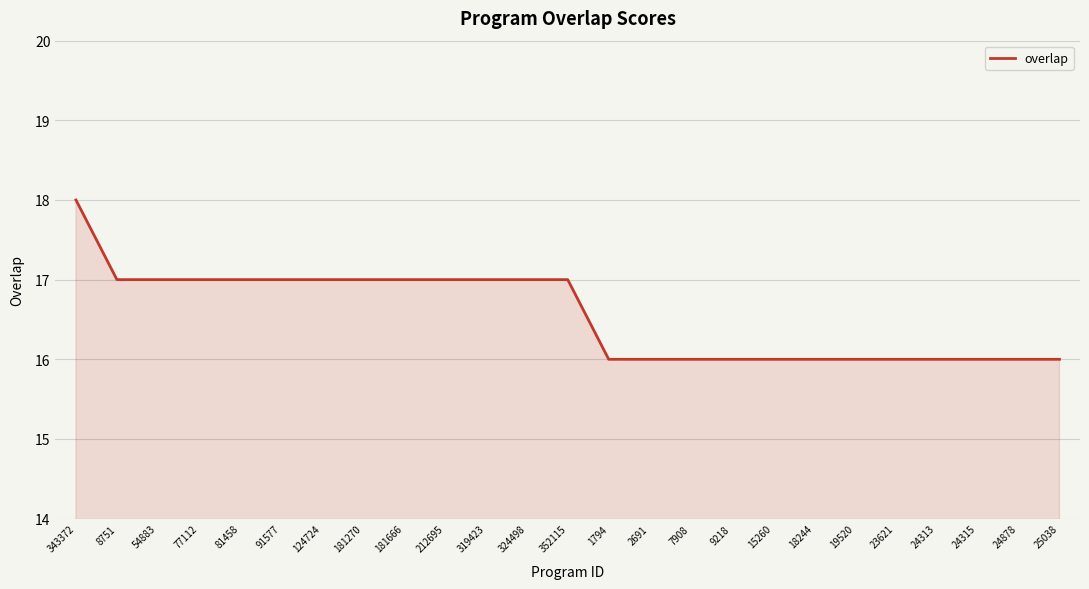

How many lines are shown in the chart?

1